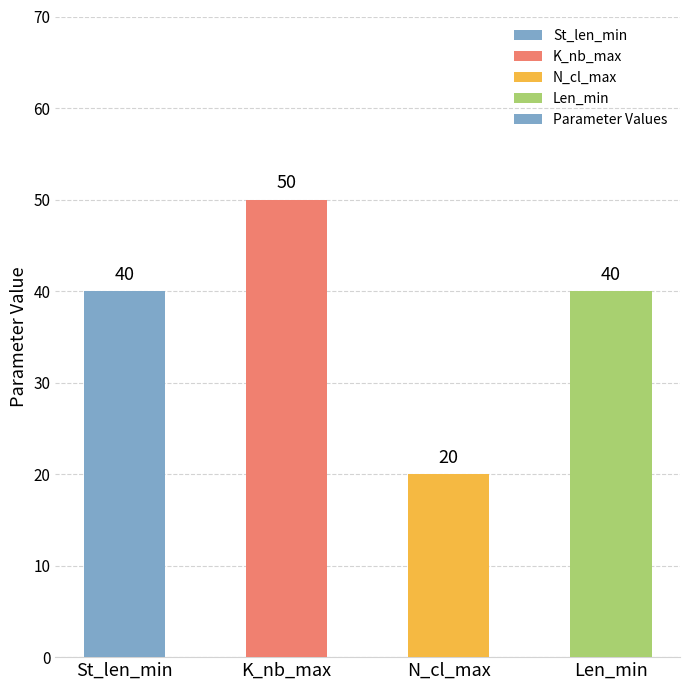

How many values are between 40 and 50?

3